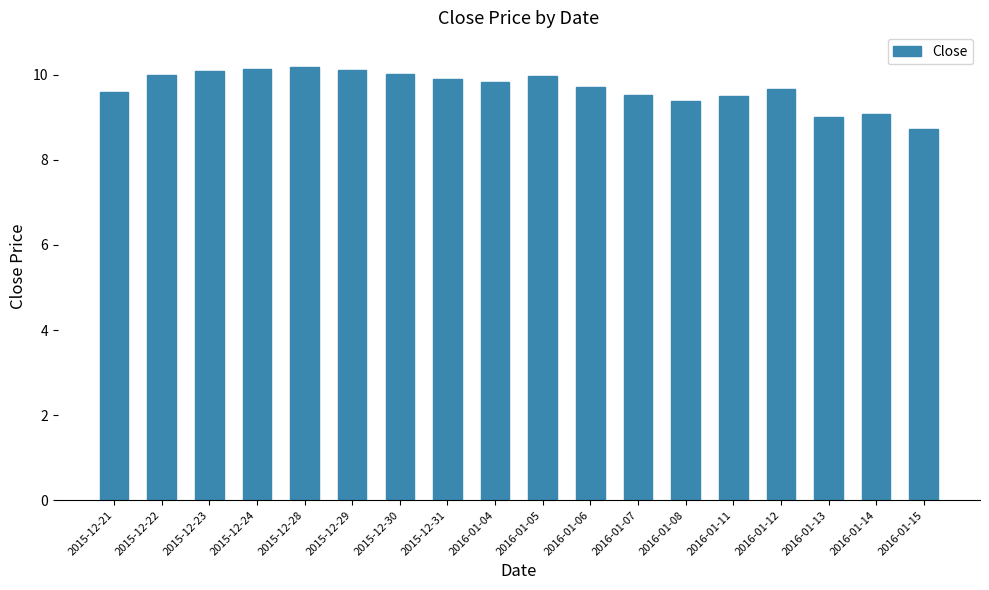

Which category has the lowest value across all series?

2016-01-15